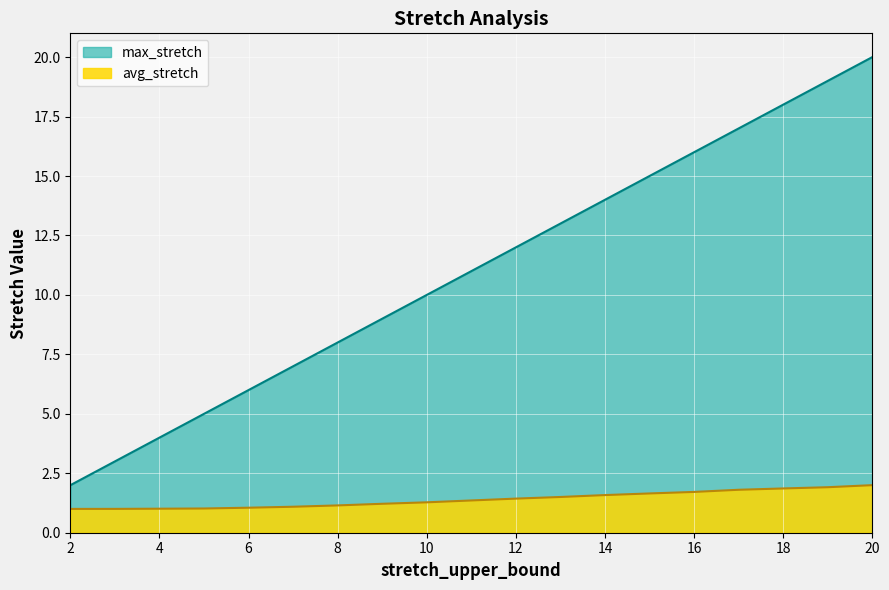

What is the sum of all avg_stretch values?

26.6